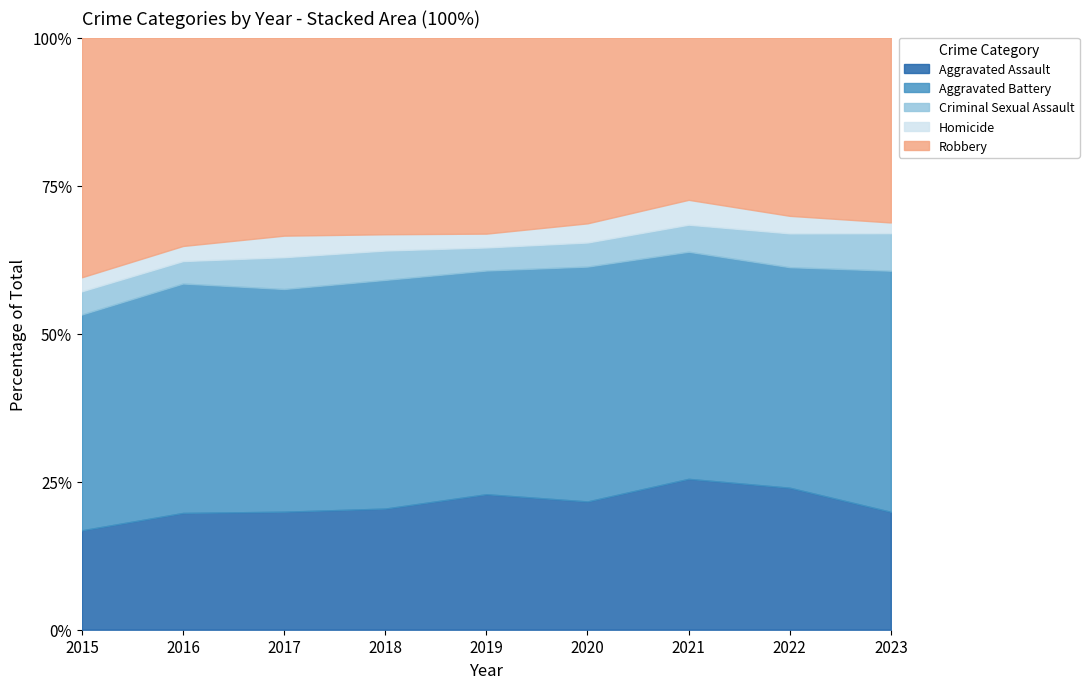

Which has a higher value, 2021 or 2016?

2021